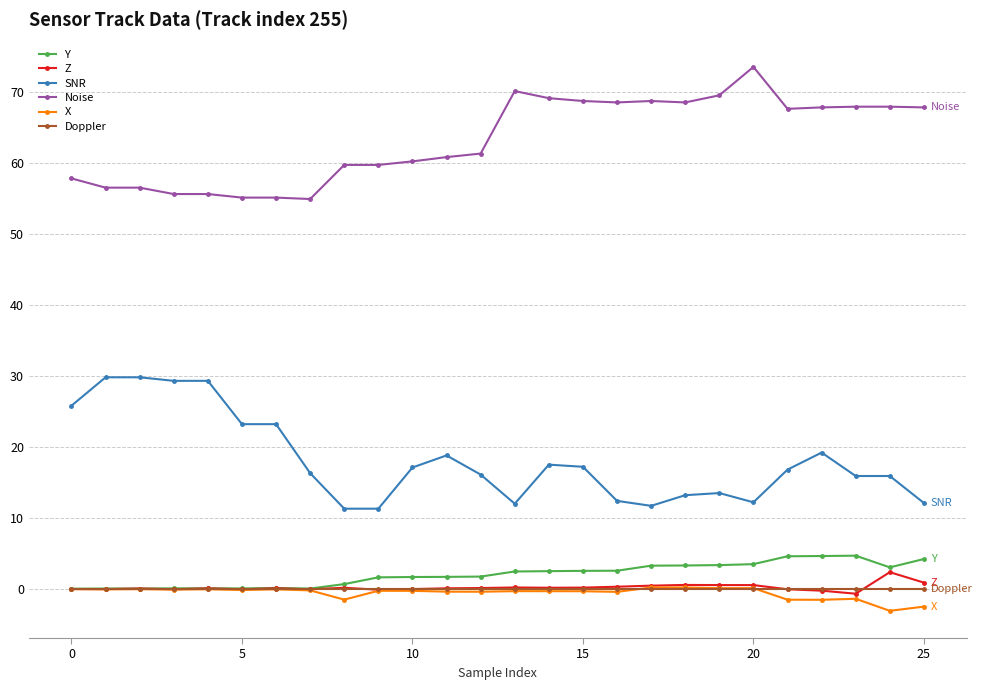

True or false: X and Noise cross at least once.

False